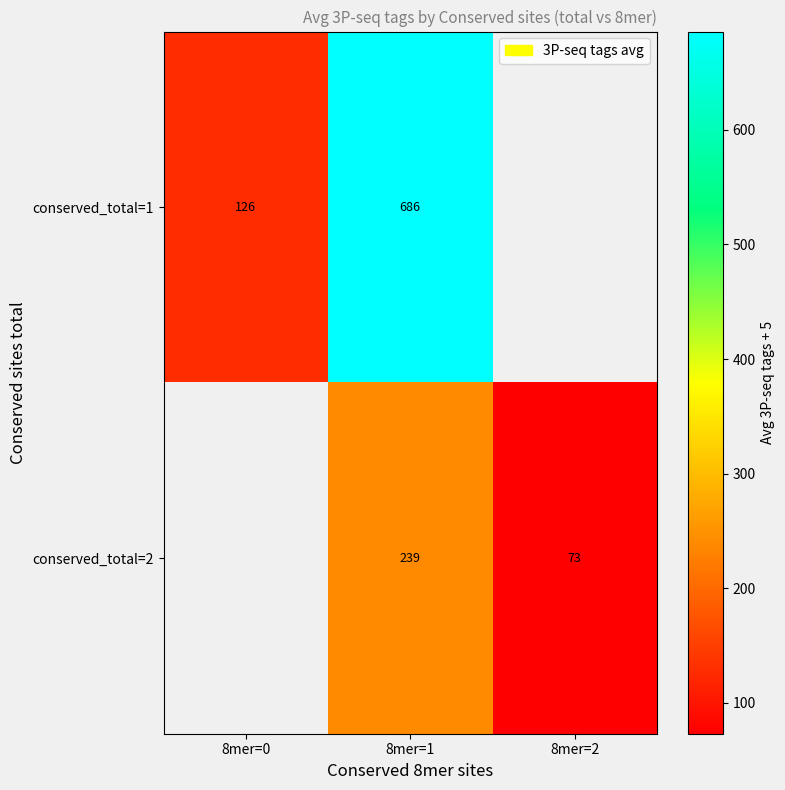

What is the difference between the highest and lowest values at 8mer=1?

447